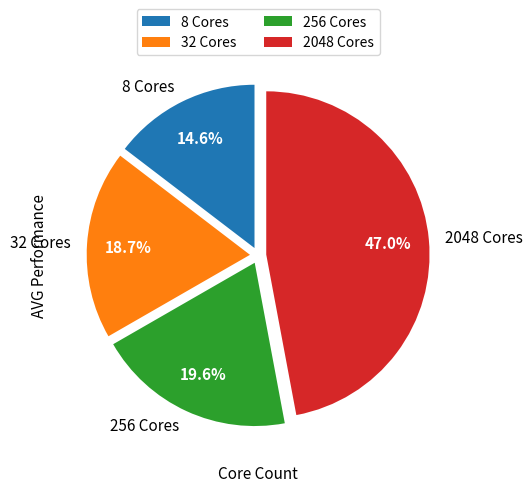

Count the number of slices in the pie.

4